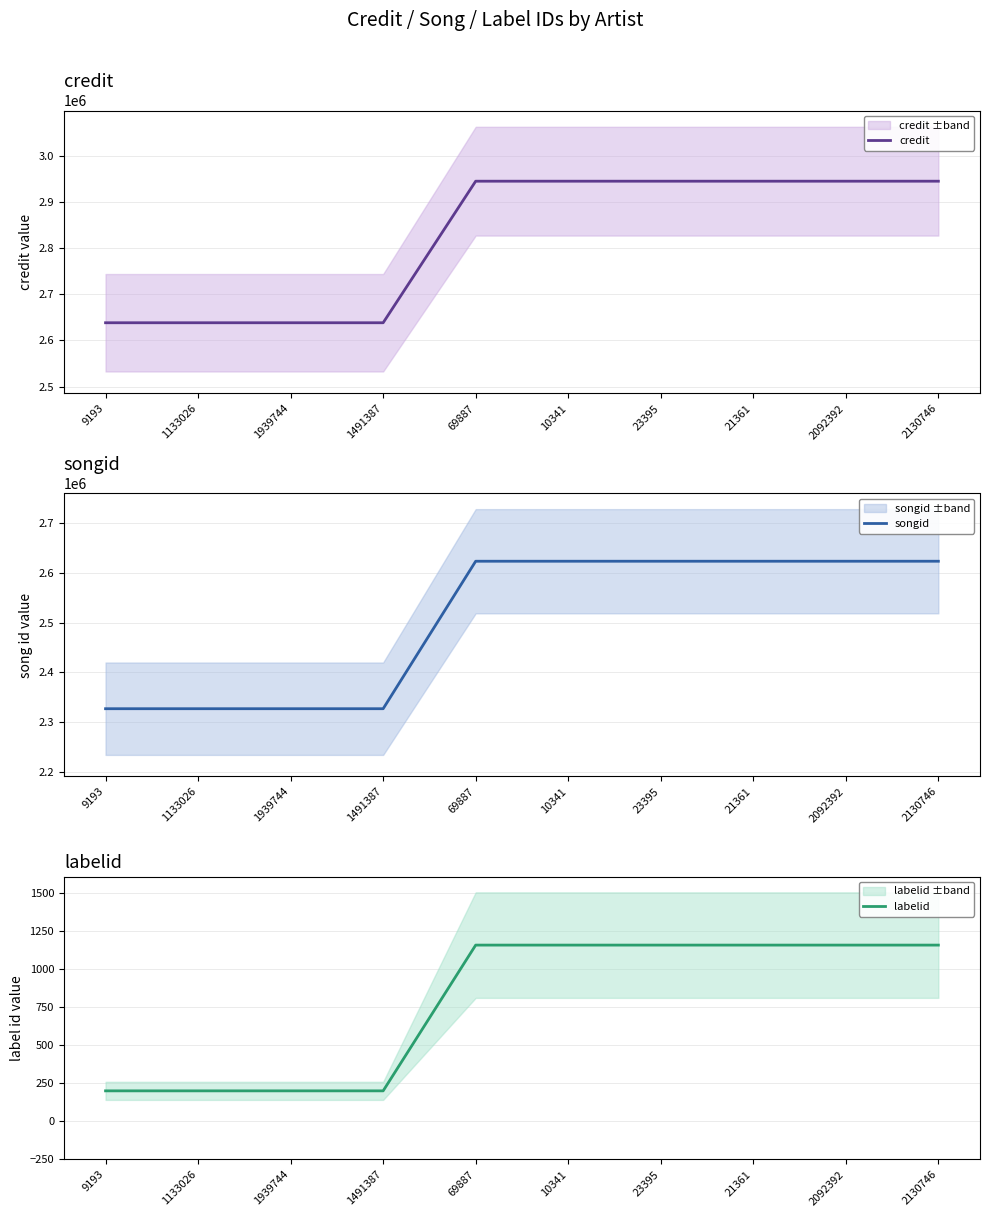

What is the total value across all series at 23395?

5569754